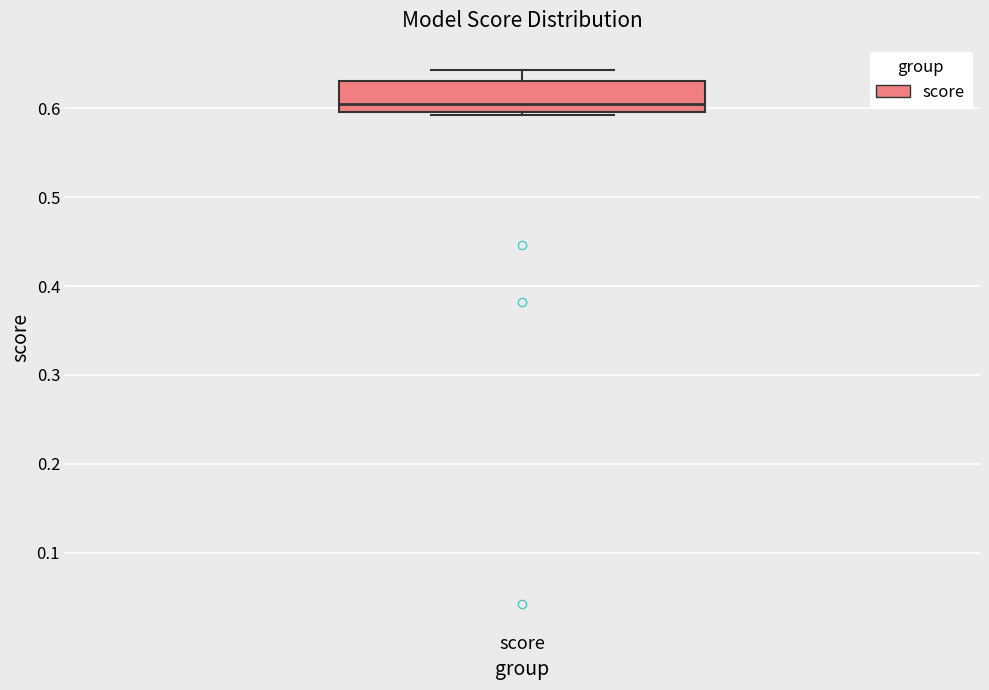

Read this box plot against the y-axis: the position of the median line, the range covered by the box, and the ends of both whiskers. The values are not printed on the chart, so give them approximately, as read against the axis.

median 0.61, box 0.60 to 0.63, whiskers 0.59 to 0.64